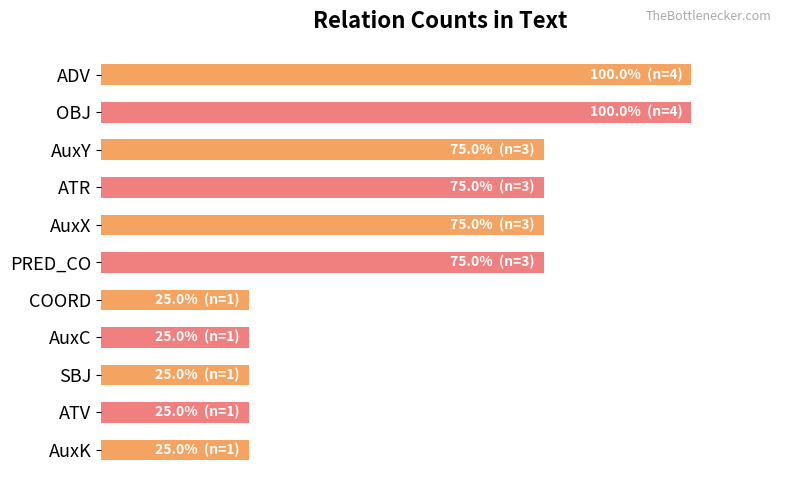

What is the difference between the second highest and minimum values?

75